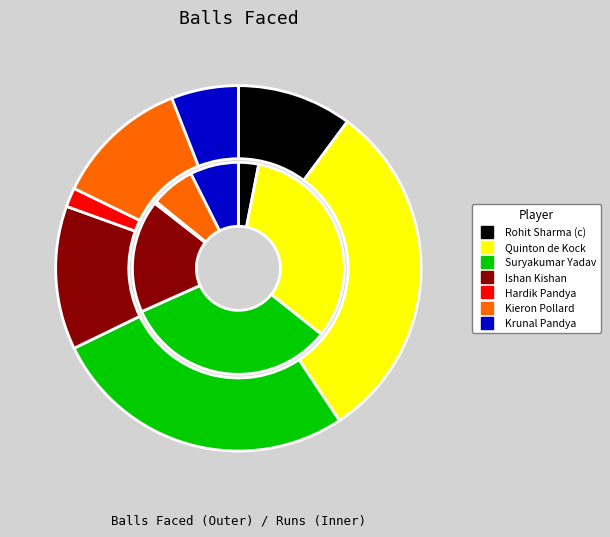

Is Krunal Pandya the majority of the pie?

No